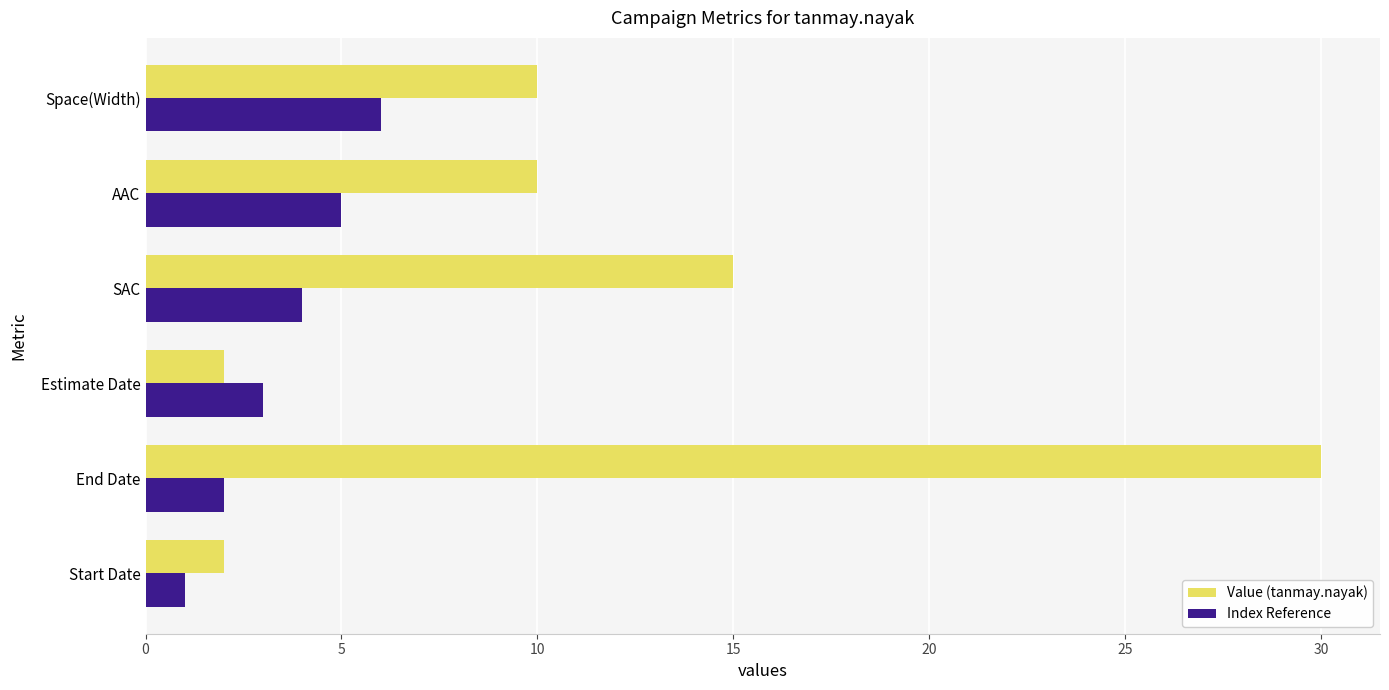

How many Index Reference values are between 2 and 5?

4